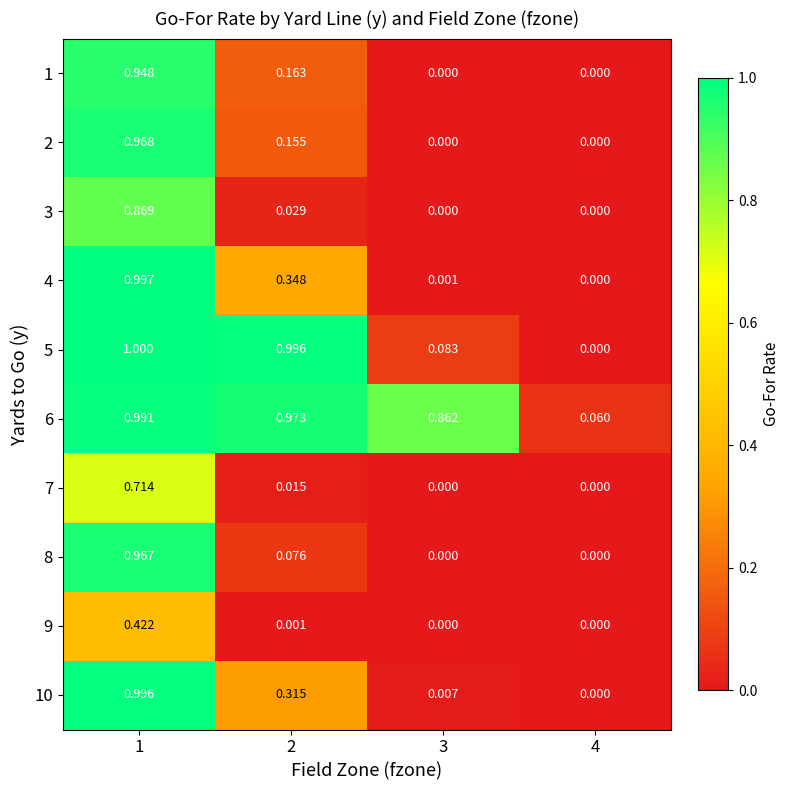

Rank the series by their maximum value, from lowest to highest.

9, 7, 3, 1, 8, 2, 6, 10, 4, 5